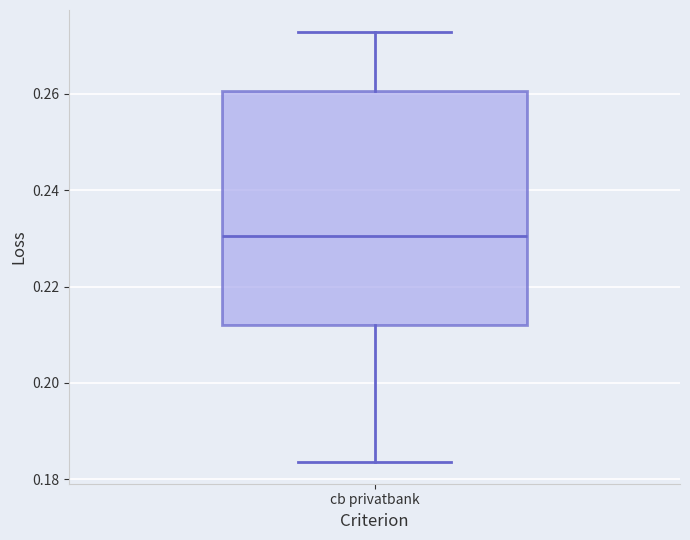

Read this box plot against the y-axis: the position of the median line, the range covered by the box, and the ends of both whiskers. The values are not printed on the chart, so give them approximately, as read against the axis.

median 0.230, box 0.212 to 0.260, whiskers 0.184 to 0.272